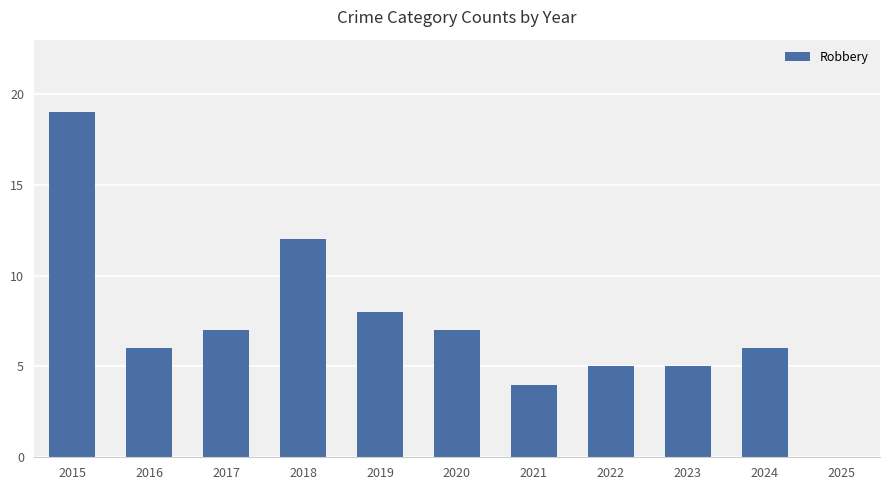

Where is the data nearest to the value 9?

2019